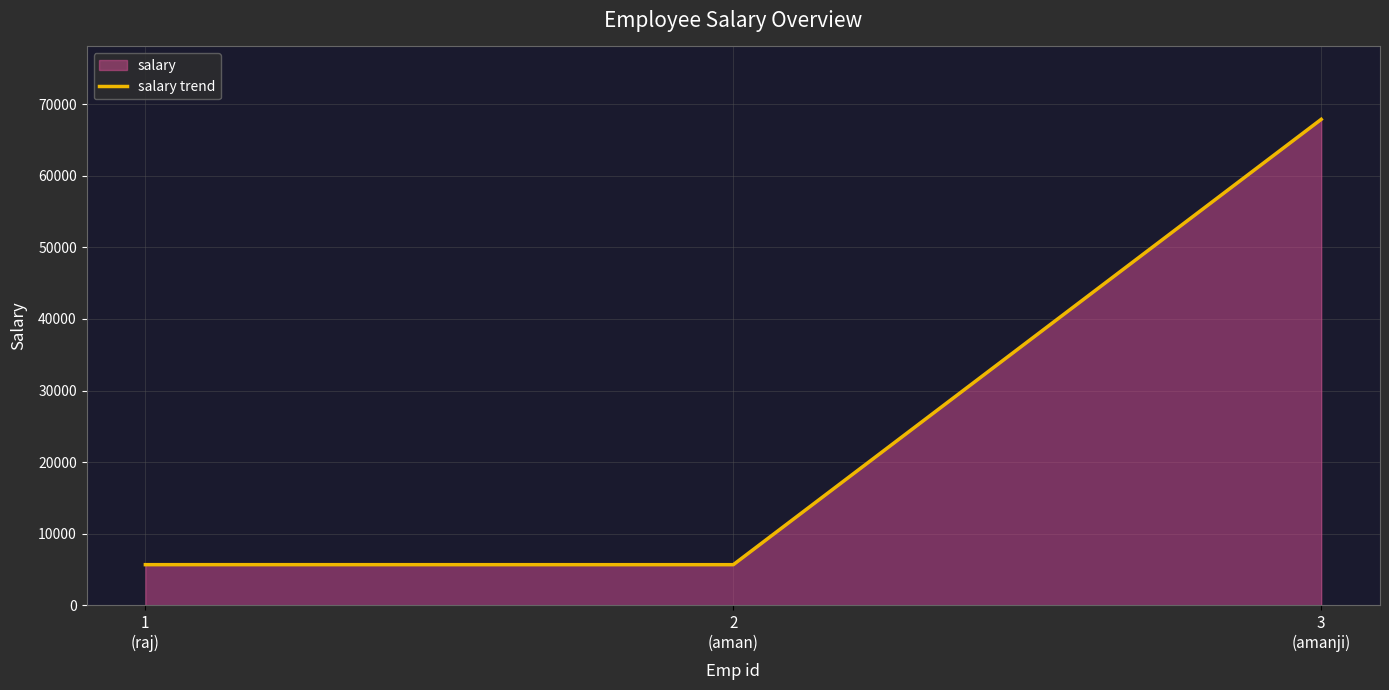

What is the change in value from 2
(aman) to 3
(amanji)?

+62216